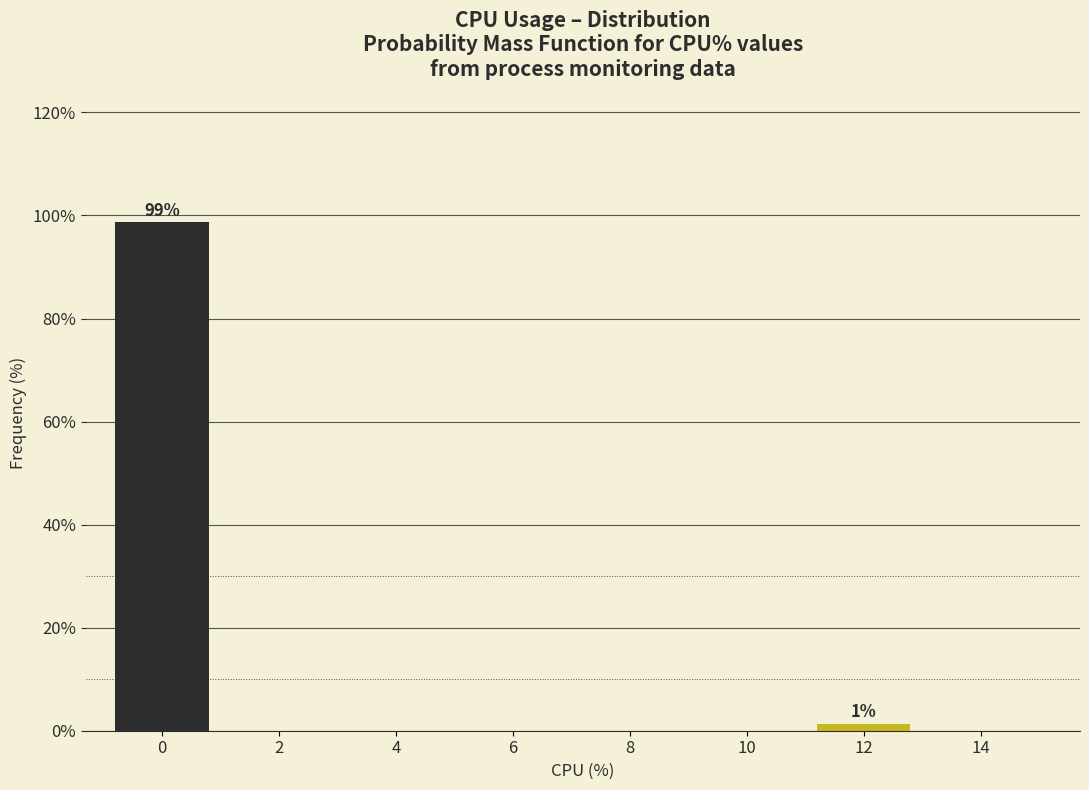

Reading right to left, extract all data points from this chart.

14=0.0	12=1.3	10=0.0	8=0.0	6=0.0	4=0.0	2=0.0	0=98.7